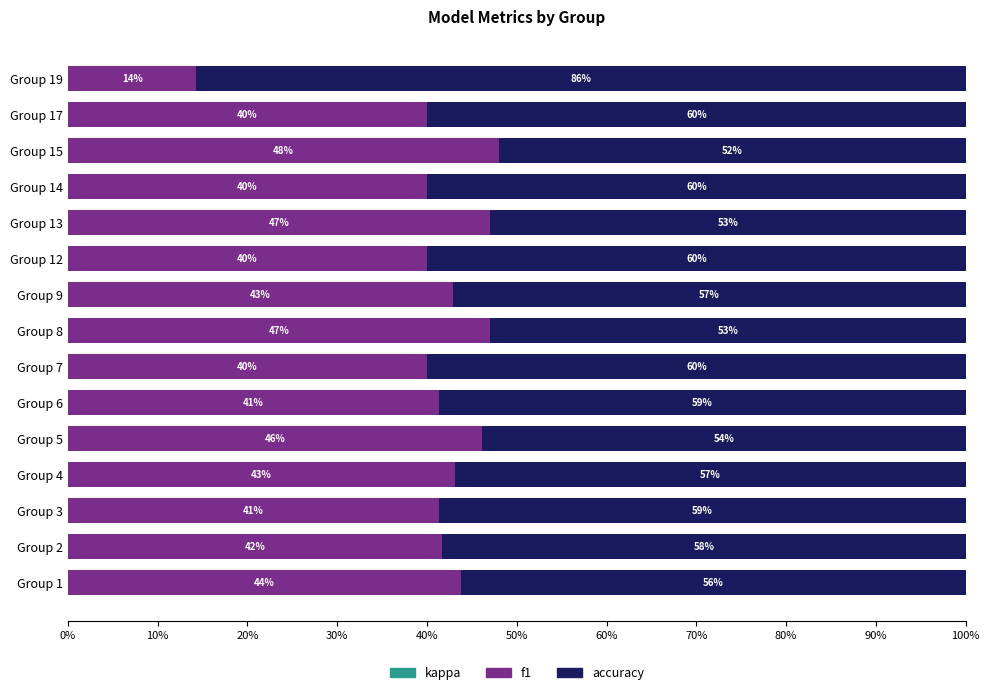

What is the average value of the f1 series?

41.1